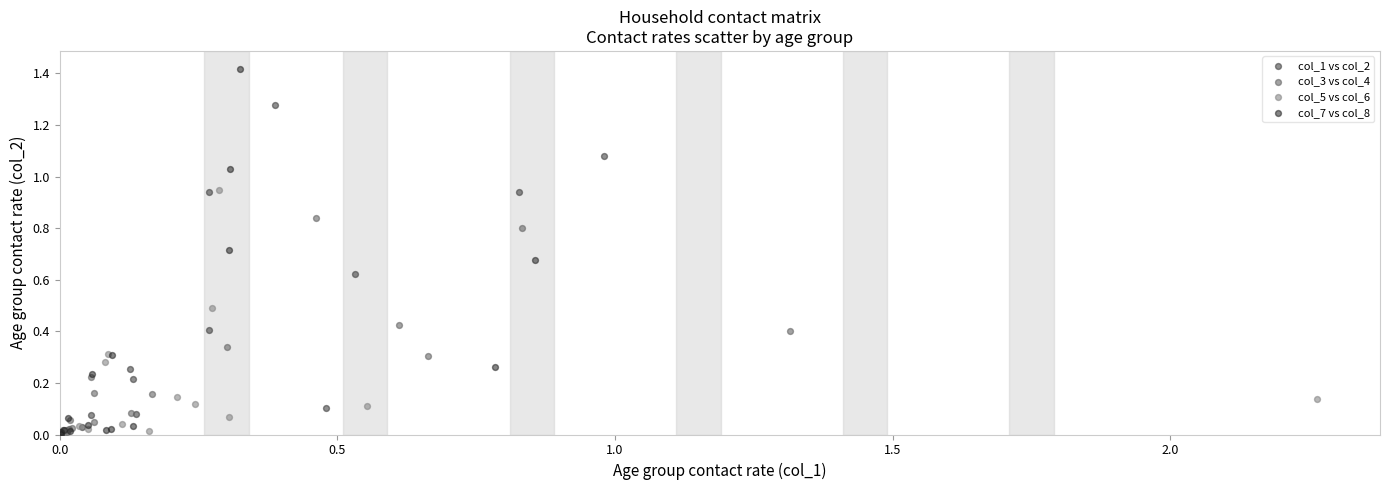

Which series has the widest spread of Y values?

col_7 vs col_8